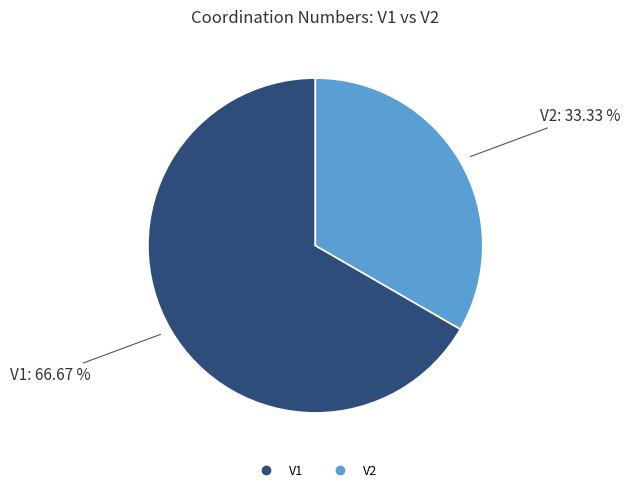

Do V1 and V2 together represent more than half of the pie?

Yes